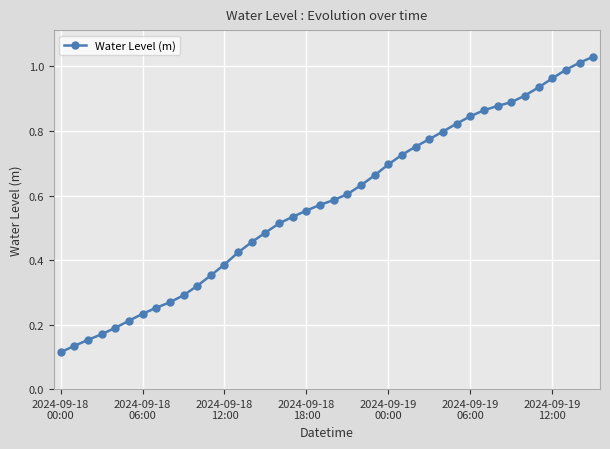

What is the sum of all values?

23.0